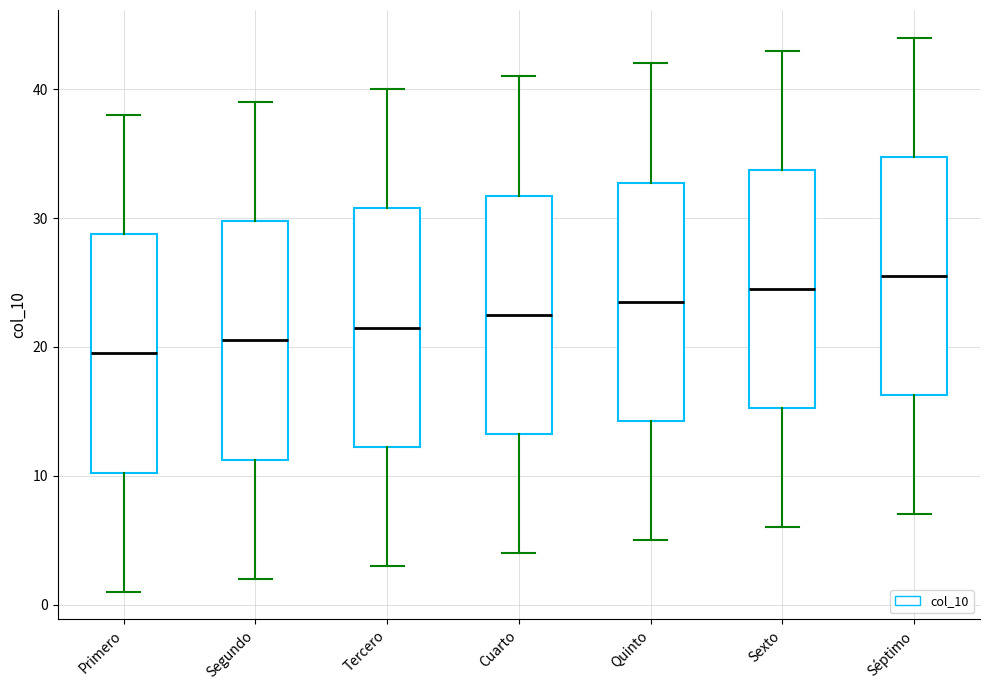

Where does the median line of the box for Tercero sit on the y-axis? The values are not printed on the chart, so give them approximately, as read against the axis.

22